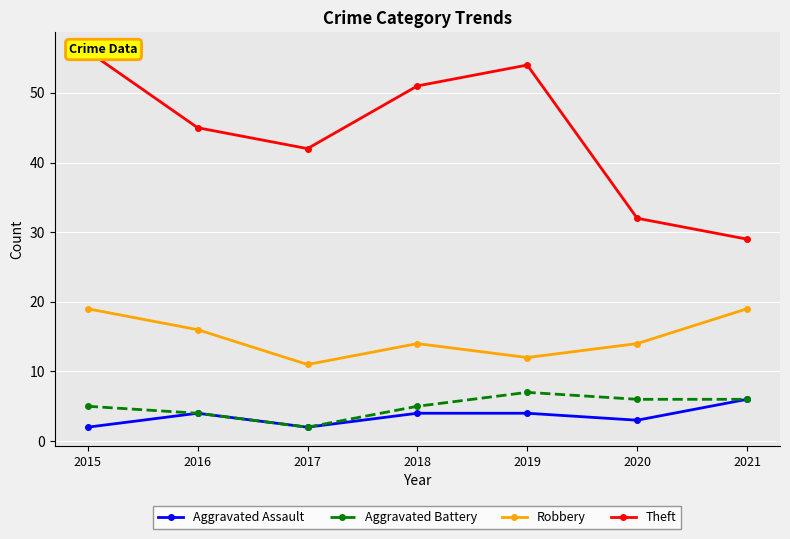

What is the approximate value of Theft at 2018, to the nearest 5?

50